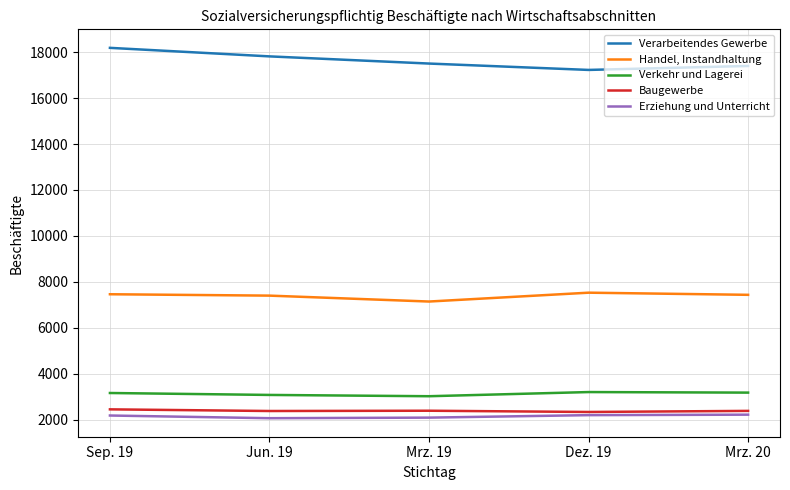

What is the spread (max minus min) of values at Mrz. 19?

15399